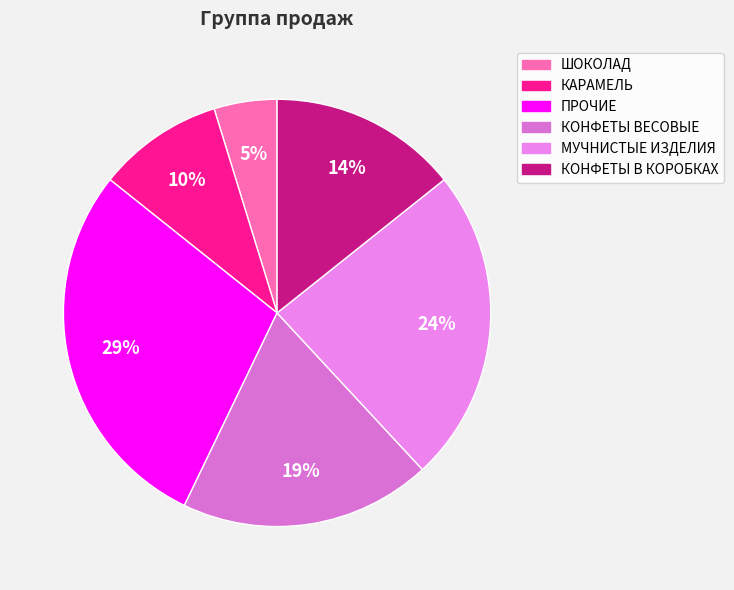

How many segments does this pie chart have?

6